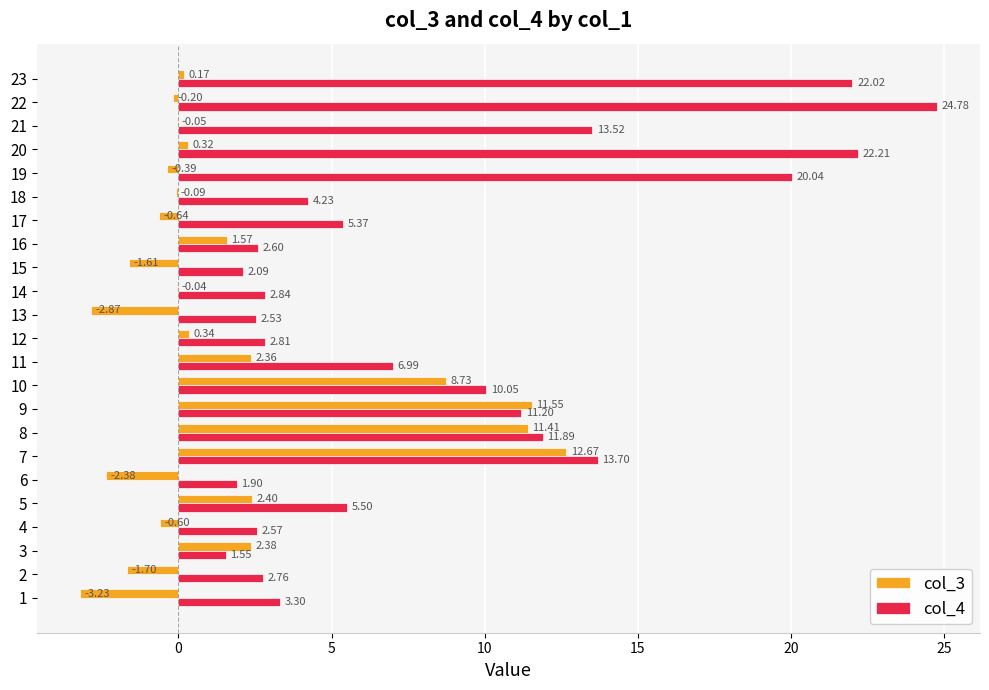

Is the value of col_4 at 22 greater than the value of col_3 at 7?

Yes